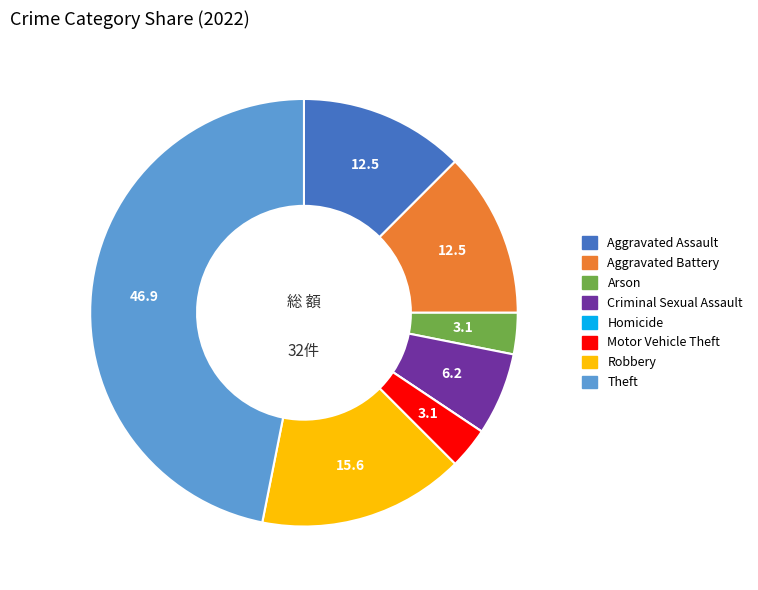

The Arson slice represents 12% of the pie. True or false?

False